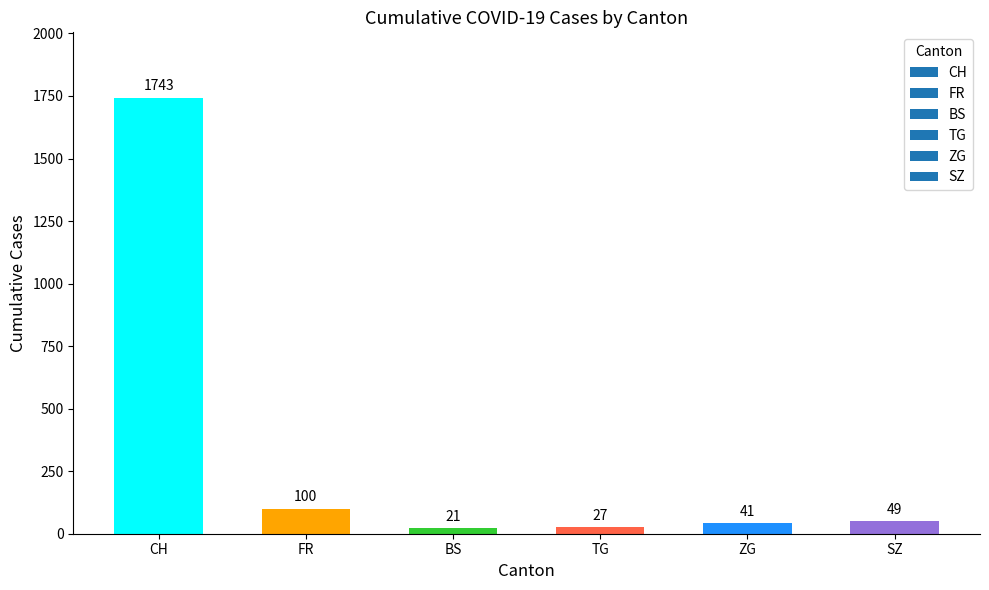

Which has a higher value, SZ or TG?

SZ